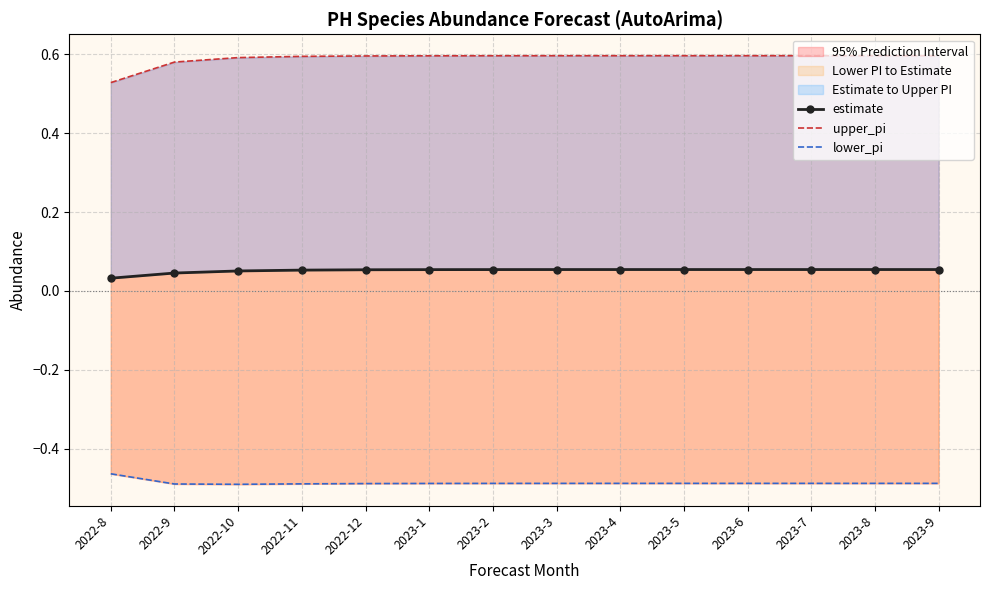

Is it true that lower_pi equals -0.5 at 2022-9?

True